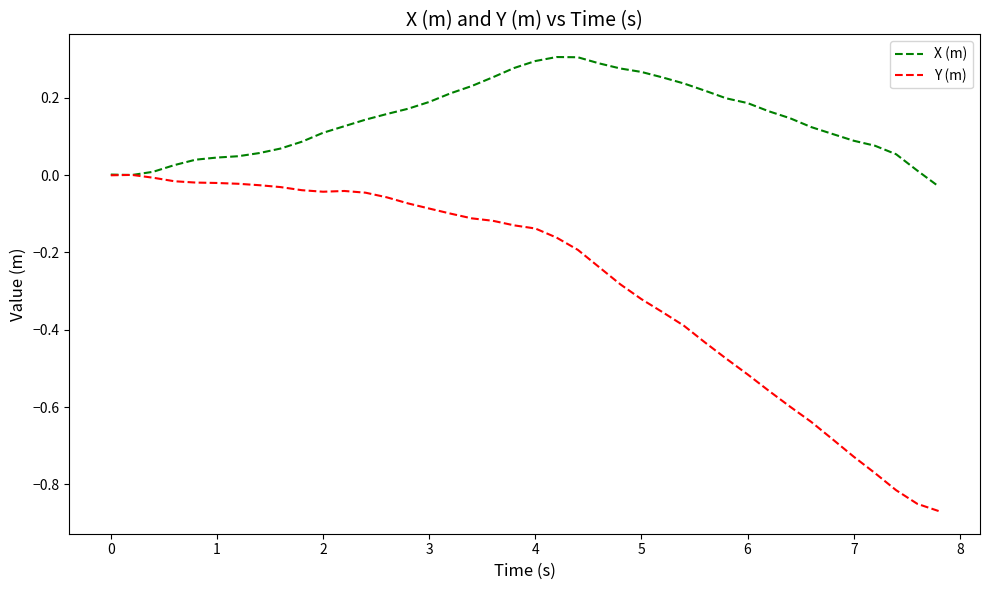

Which series has the widest spread of values?

Y (m)